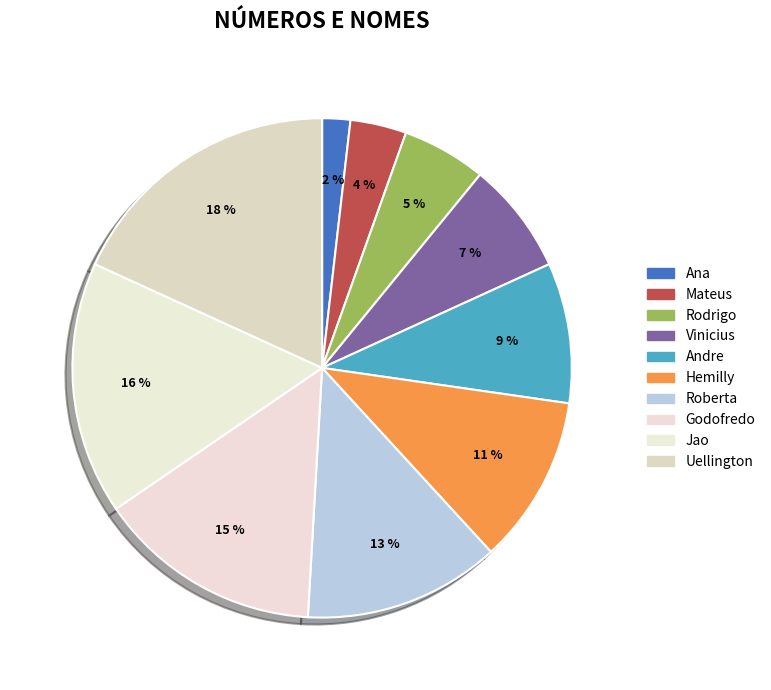

Which slice is the largest?

Uellington